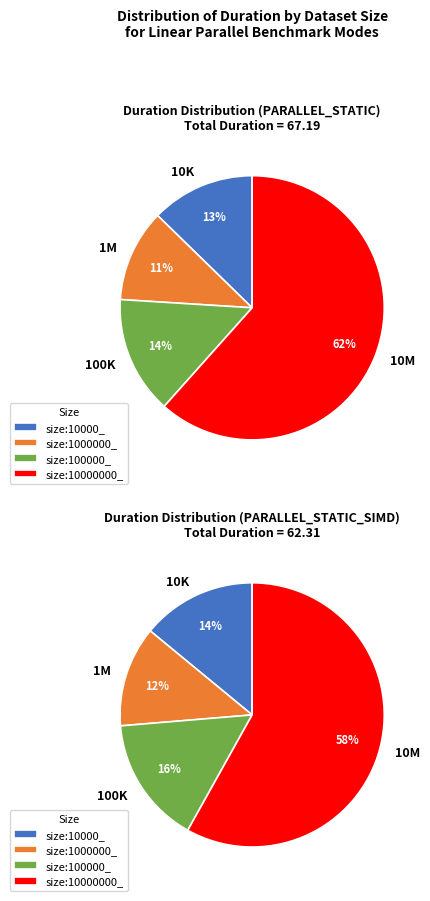

Which category has the smallest portion of the pie?

size:1000000_